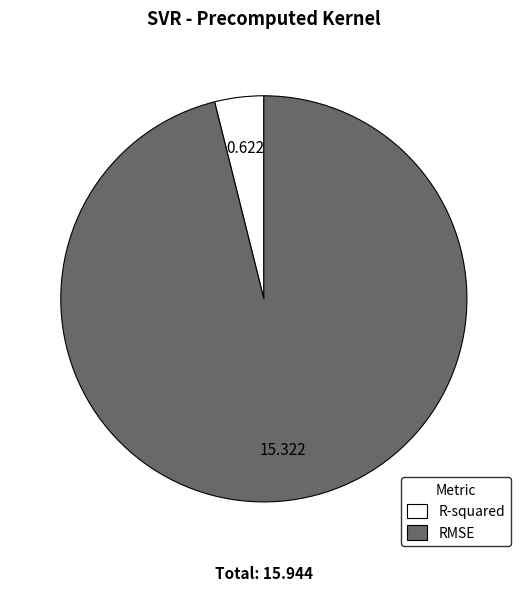

Do R-squared and RMSE together represent more than half of the pie?

Yes